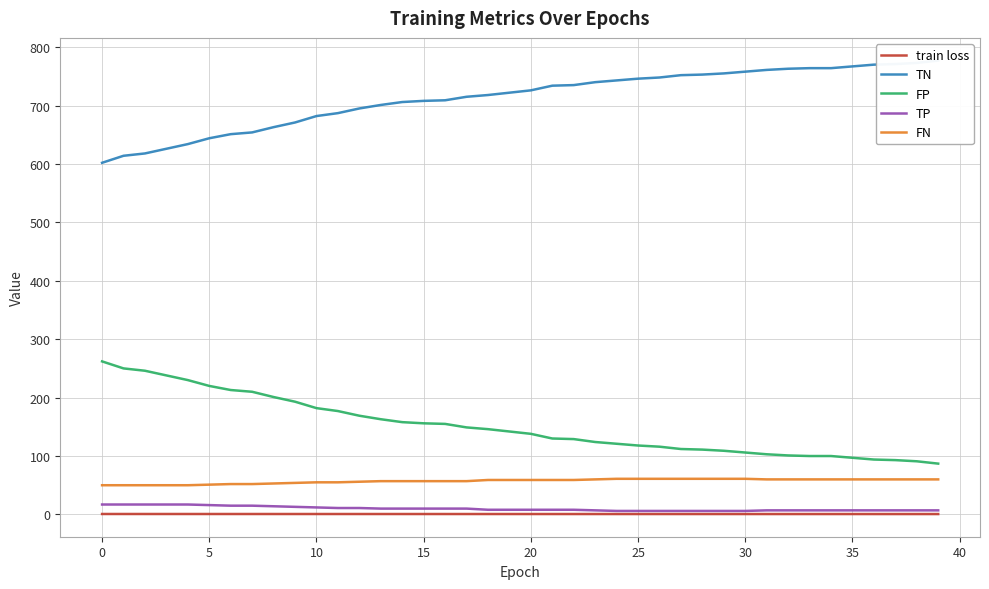

True or false: FP and FN cross at least once.

False